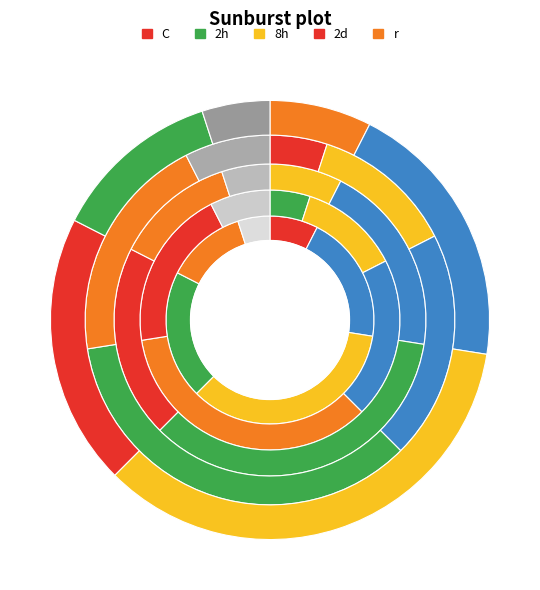

Is 16 the majority of the pie?

No